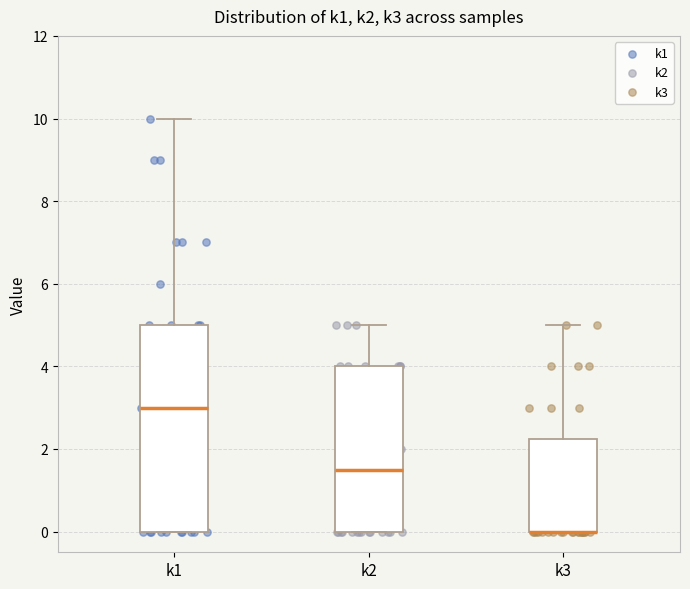

Which box is the tallest, from its lower edge to its upper edge?

k1